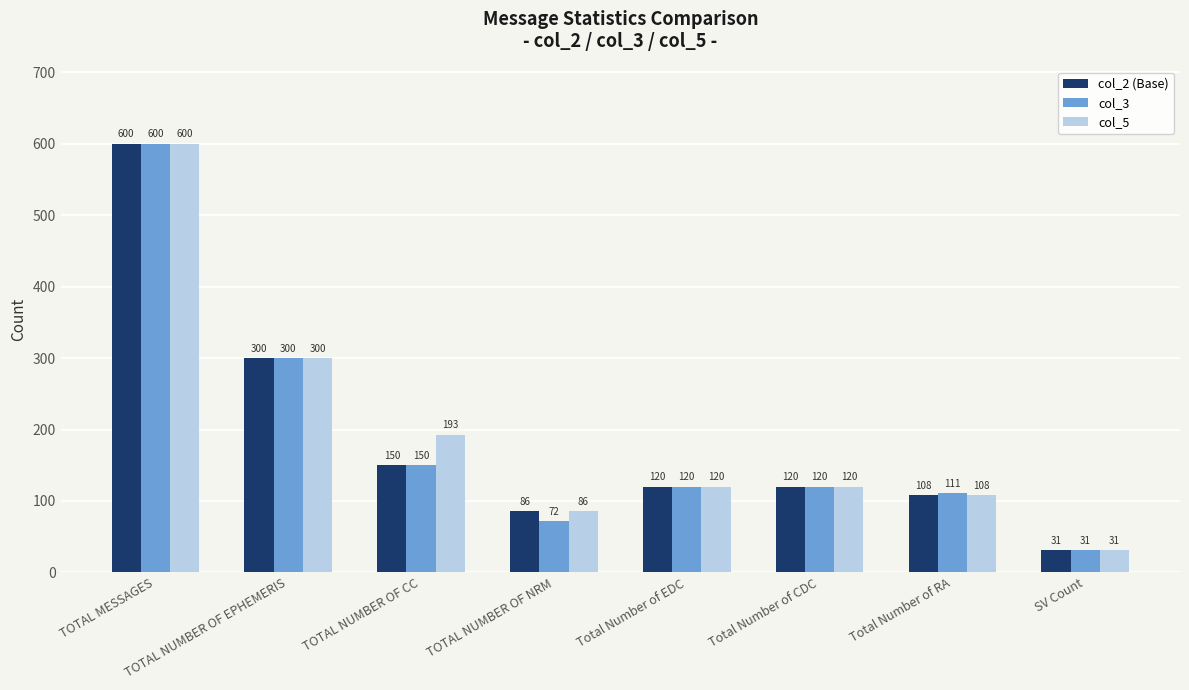

What are all the series names shown in the legend?

col_2 (Base), col_3, col_5